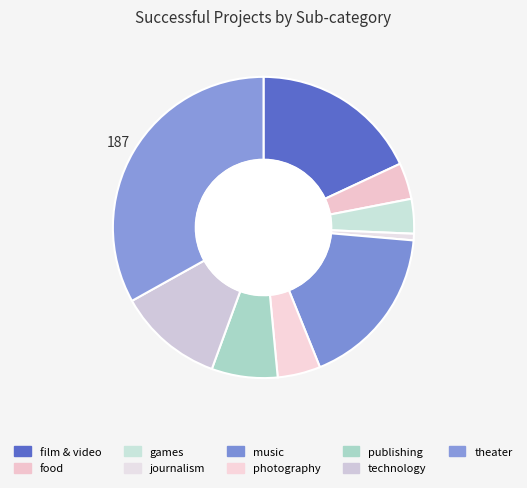

To the nearest percent, what is the difference between the largest and smallest slice percentages?

32%